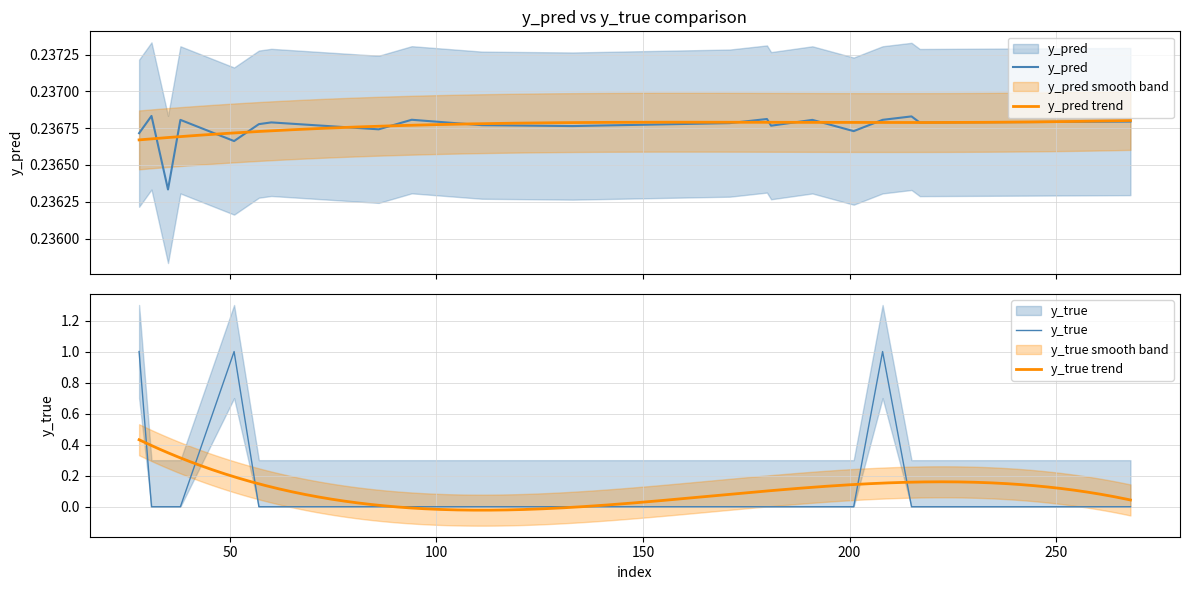

Reading left to right, list all the values displayed in this chart.

y_pred: 28=0.2	31=0.2	35=0.2	38=0.2	51=0.2	57=0.2	60=0.2	86=0.2	94=0.2	111=0.2	133=0.2	171=0.2	180=0.2	181=0.2	191=0.2	201=0.2	208=0.2	215=0.2	217=0.2	268=0.2
y_true: 28=1.0	31=0.0	35=0.0	38=0.0	51=1.0	57=0.0	60=0.0	86=0.0	94=0.0	111=0.0	133=0.0	171=0.0	180=0.0	181=0.0	191=0.0	201=0.0	208=1.0	215=0.0	217=0.0	268=0.0